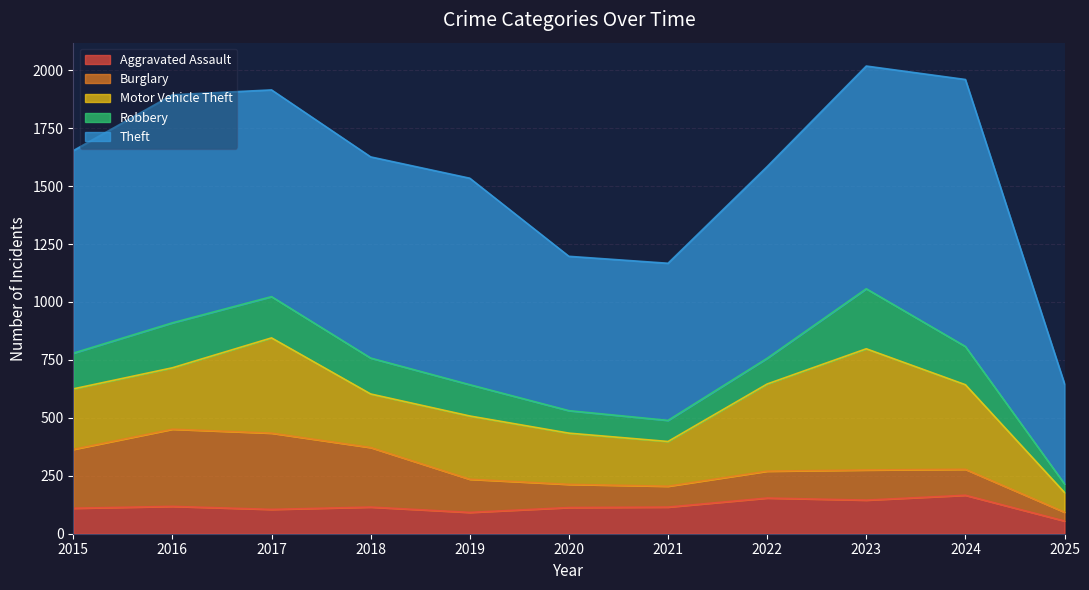

Which series has the largest range (max minus min)?

Theft